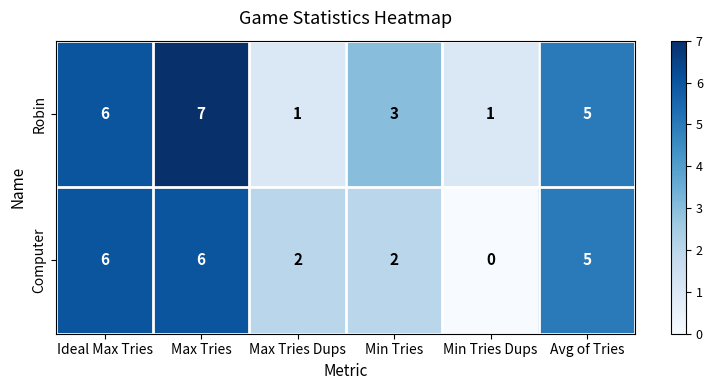

Which label corresponds to the smallest value in the chart?

Min Tries Dups